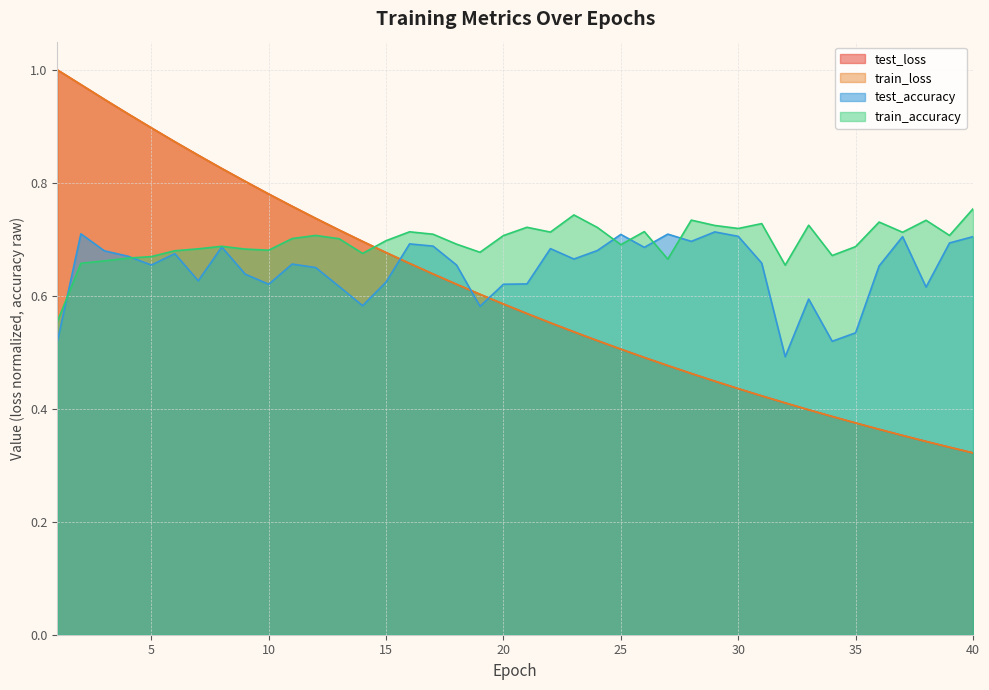

Reading right to left, extract all data points from this chart.

test_loss: 0.3	0.3	0.3	0.4	0.4	0.4	0.4	0.4	0.4	0.4	0.4	0.4	0.5	0.5	0.5	0.5	0.5	0.5	0.6	0.6	0.6	0.6	0.6	0.6	0.7	0.7	0.7	0.7	0.7	0.8	0.8	0.8	0.8	0.8	0.9	0.9	0.9	0.9	1.0	1.0
train_loss: 0.3	0.3	0.3	0.4	0.4	0.4	0.4	0.4	0.4	0.4	0.4	0.4	0.5	0.5	0.5	0.5	0.5	0.5	0.6	0.6	0.6	0.6	0.6	0.6	0.7	0.7	0.7	0.7	0.7	0.8	0.8	0.8	0.8	0.8	0.9	0.9	0.9	0.9	1.0	1.0
test_accuracy: 0.7	0.7	0.6	0.7	0.7	0.5	0.5	0.6	0.5	0.7	0.7	0.7	0.7	0.7	0.7	0.7	0.7	0.7	0.7	0.6	0.6	0.6	0.7	0.7	0.7	0.6	0.6	0.6	0.7	0.7	0.6	0.6	0.7	0.6	0.7	0.7	0.7	0.7	0.7	0.5
train_accuracy: 0.8	0.7	0.7	0.7	0.7	0.7	0.7	0.7	0.7	0.7	0.7	0.7	0.7	0.7	0.7	0.7	0.7	0.7	0.7	0.7	0.7	0.7	0.7	0.7	0.7	0.7	0.7	0.7	0.7	0.7	0.7	0.7	0.7	0.7	0.7	0.7	0.7	0.7	0.7	0.6